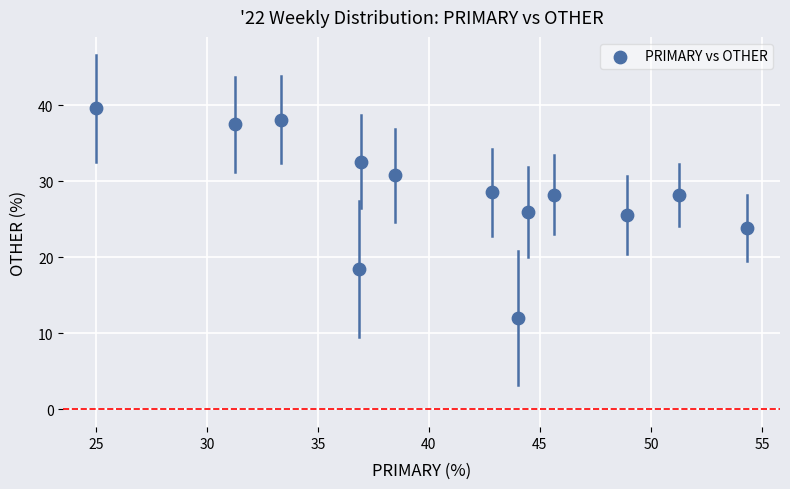

What is the range of Y values (max minus min)?

27.6